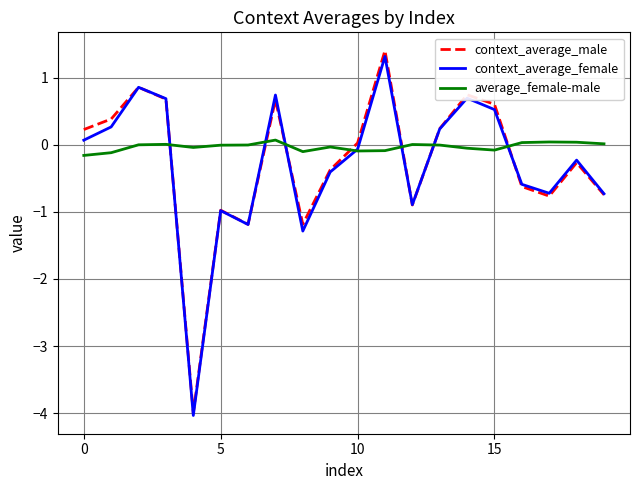

True or false: average_female-male and context_average_male cross at least once.

True